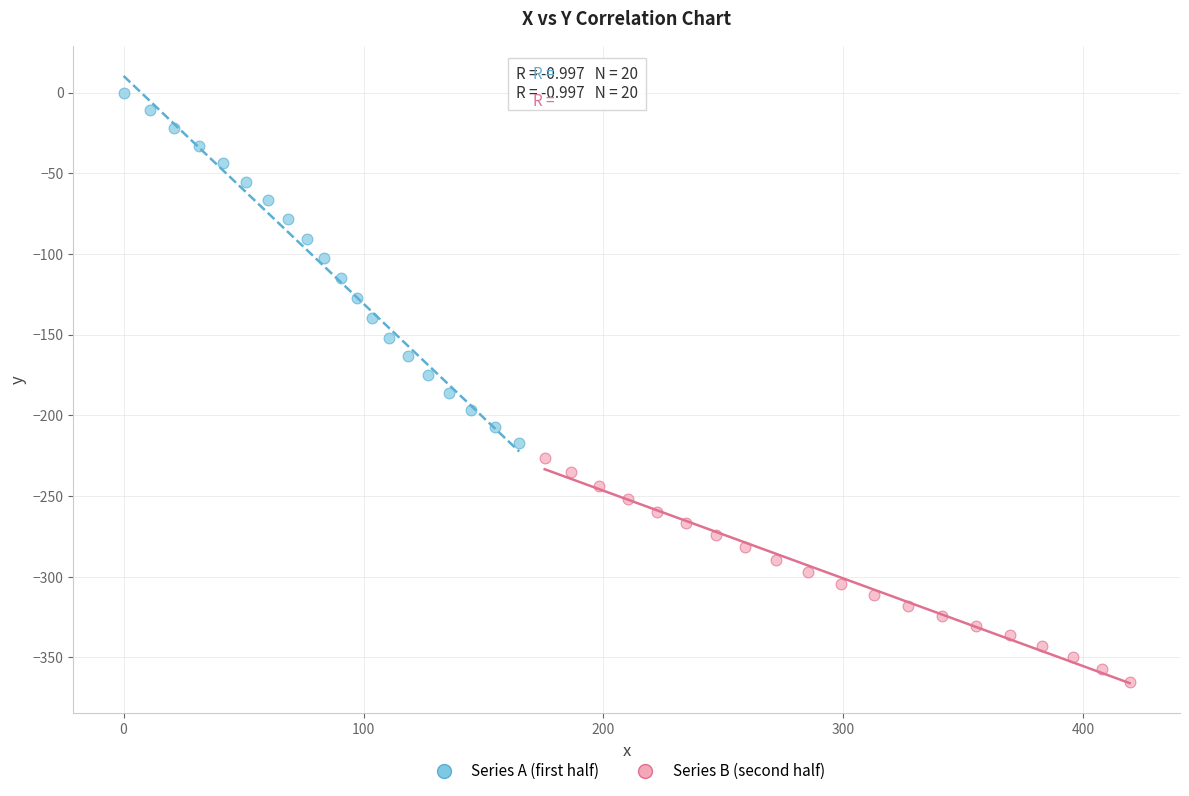

Which series reaches the maximum Y coordinate?

Series A (first half)